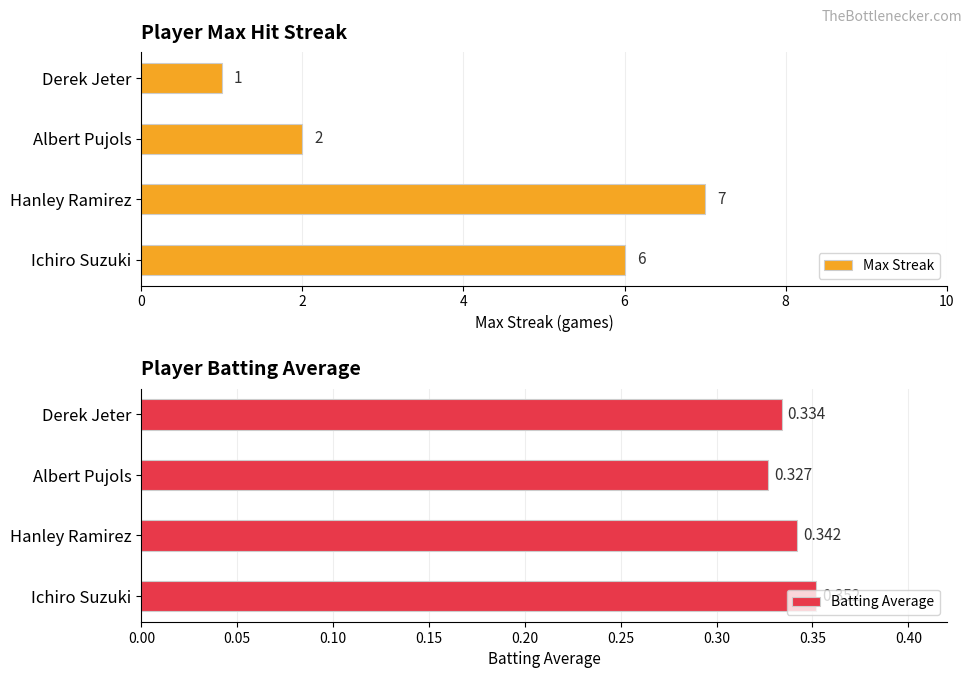

What is the difference between the maximum and minimum values in the Max Streak series?

6